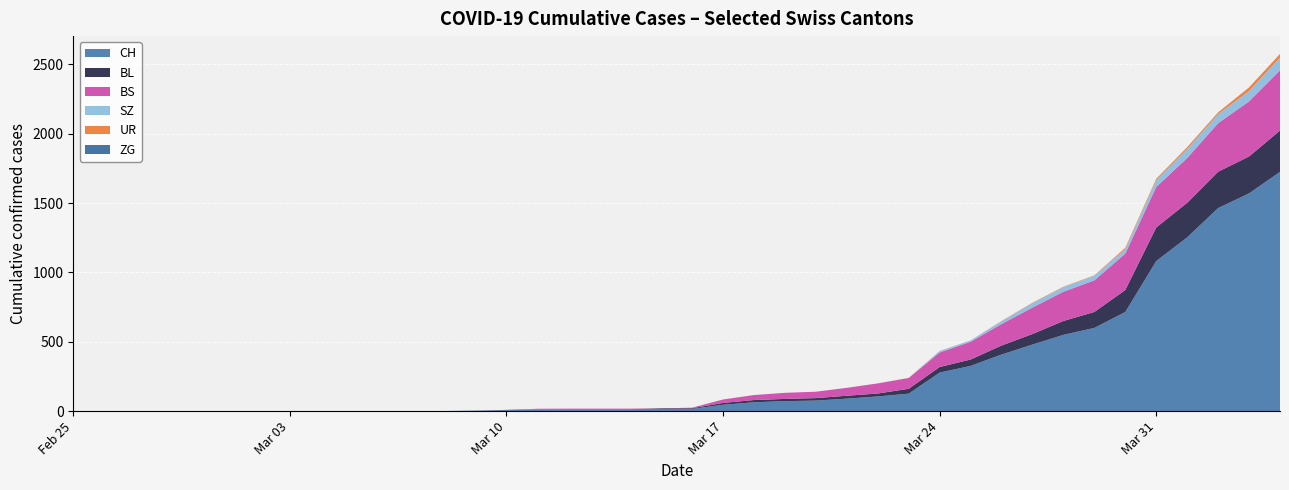

Reading left to right, list all the values displayed in this chart.

CH: 0	0	0	0	0	0	0	0	0	0	1	1	1	3	7	11	12	12	12	15	16	46	64	72	76	90	106	126	278	326	408	480	550	600	715	1082	1253	1464	1570	1725
ZG: 0	0	0	0	0	0	0	0	0	0	0	0	0	0	0	0	0	0	0	0	0	0	0	0	0	0	0	0	0	0	0	0	0	0	0	0	0	0	0	0
BL: 0	0	0	0	0	0	0	0	0	0	0	0	0	1	2	2	2	2	2	5	5	13	16	16	18	21	21	35	40	46	65	76	100	115	158	242	249	262	266	298
BS: 0	0	0	0	0	0	0	0	0	0	0	0	0	0	0	4	4	4	4	0	4	25	36	44	46	57	73	78	105	128	155	191	211	228	263	292	323	350	397	434
UR: 0	0	0	0	0	0	0	0	0	0	0	0	0	0	0	0	0	0	0	0	0	0	0	0	0	0	0	1	1	0	2	3	3	3	9	11	13	13	26	26
SZ: 0	0	0	0	0	0	0	0	0	0	0	0	0	0	0	0	0	0	0	0	0	0	0	0	0	0	0	0	10	10	20	32	33	33	33	48	65	65	75	92